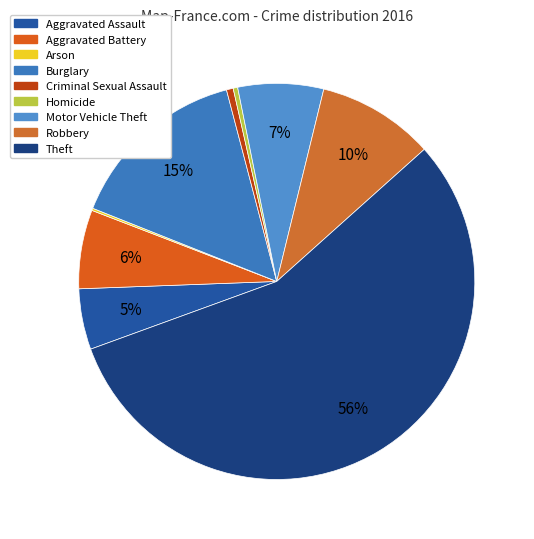

True or false: Arson accounts for 0% of the total.

True